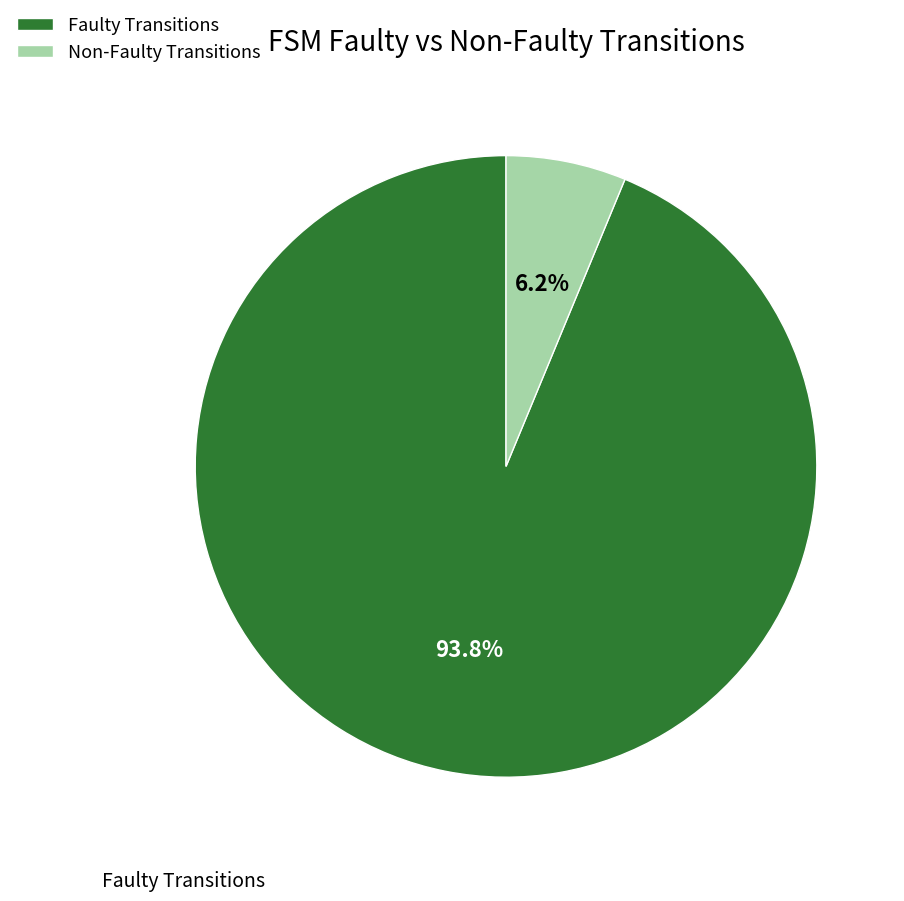

Count the number of slices in the pie.

2